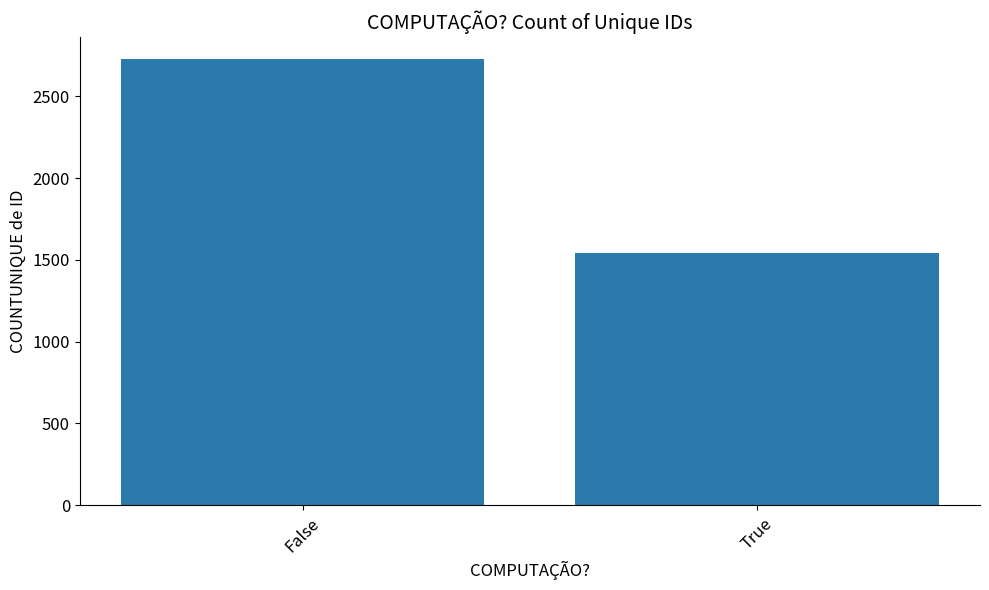

True or false: the data shows 1542 at True.

True